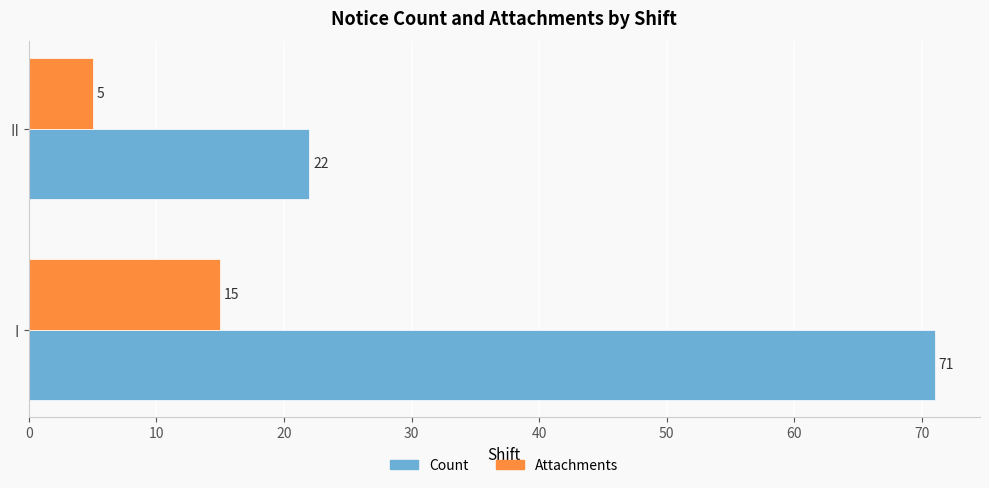

List the series in order of their overall mean, lowest first.

Attachments, Count